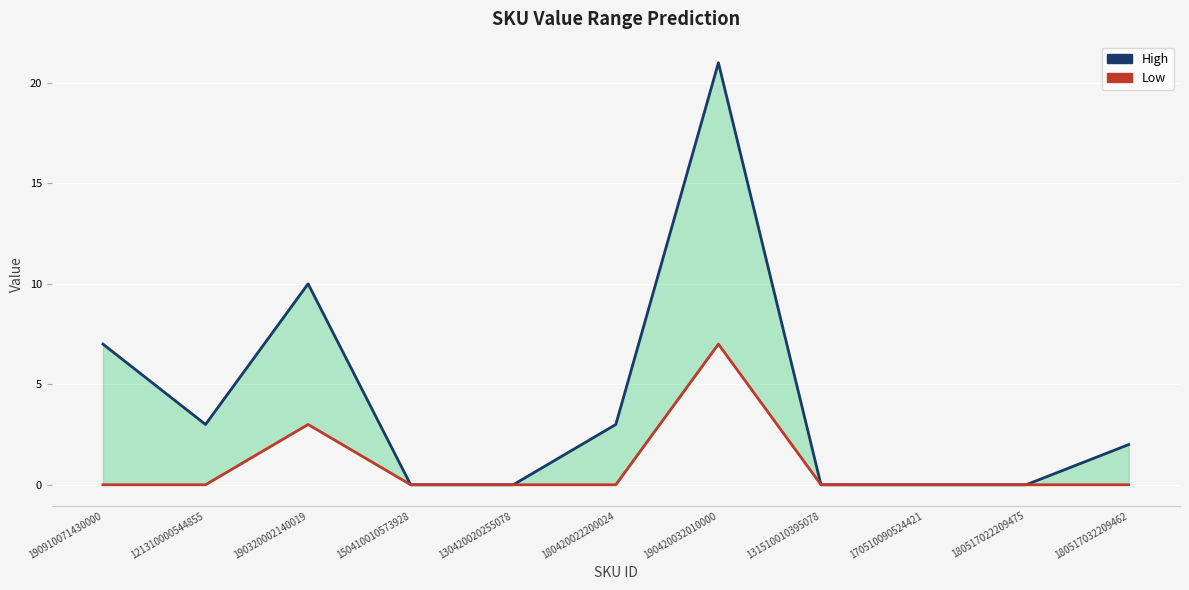

What is the difference between the maximum and second lowest values in the High series?

21